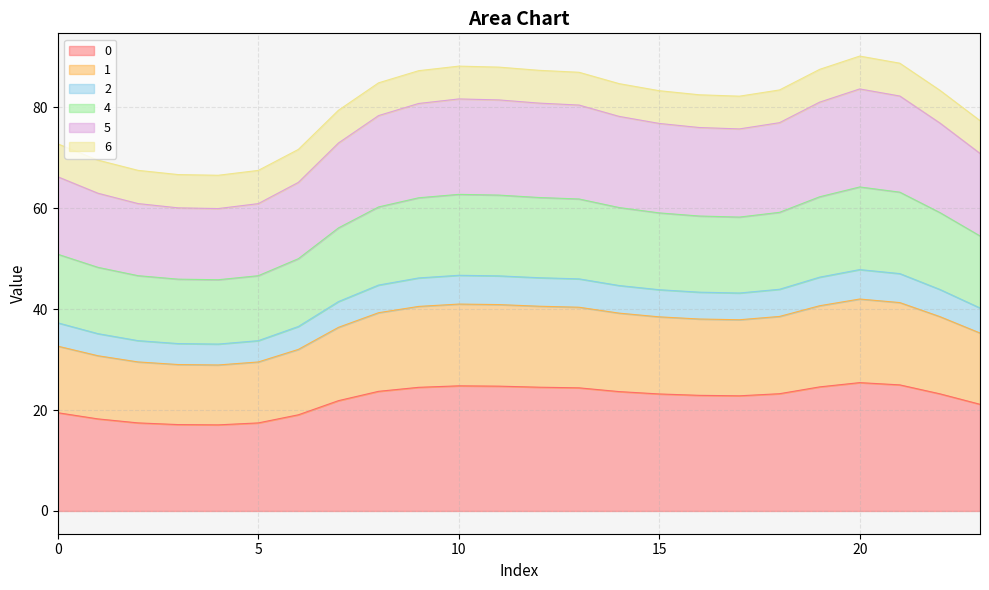

What is the lowest value of the 0 series?

17.1